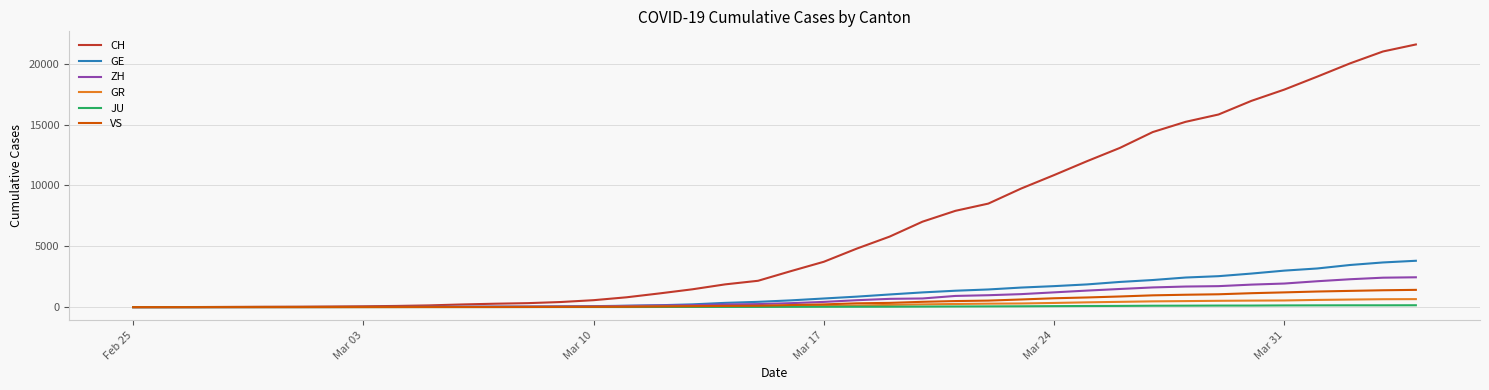

Which series has the widest spread of values?

CH